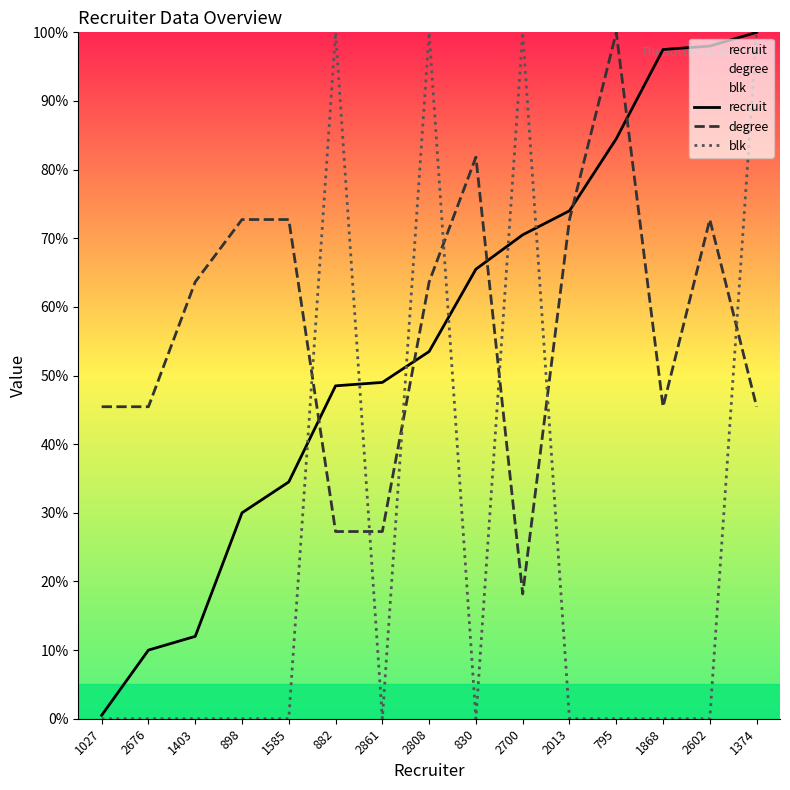

What is the sum of the blk values at 2700 and 1027?

100.0